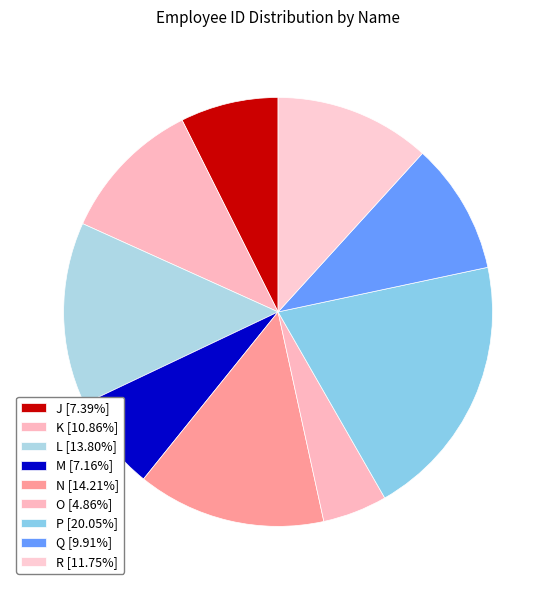

What percentage is the Q slice, to the nearest percent?

10%